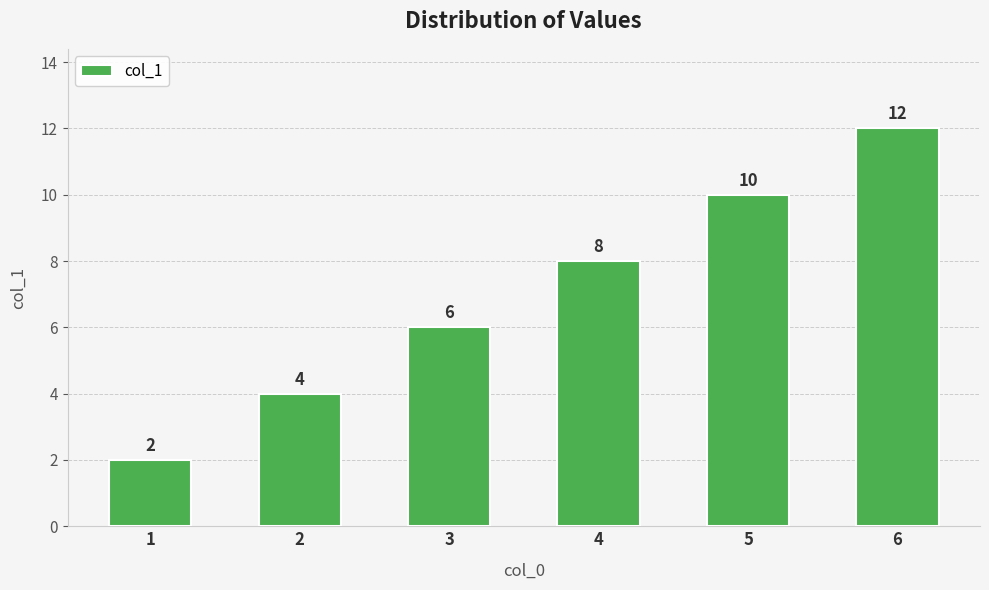

How many data points are less than 8?

3